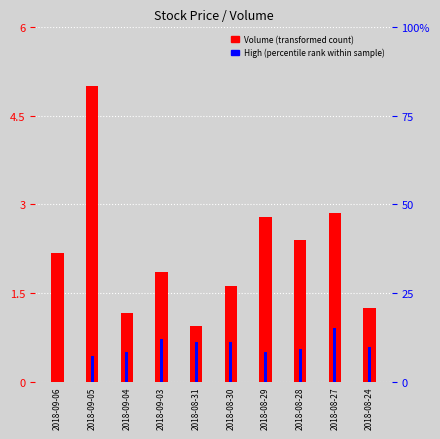

Rank the categories by Volume (transformed) value from highest to lowest.

2018-09-05, 2018-08-27, 2018-08-29, 2018-08-28, 2018-09-06, 2018-09-03, 2018-08-30, 2018-08-24, 2018-09-04, 2018-08-31